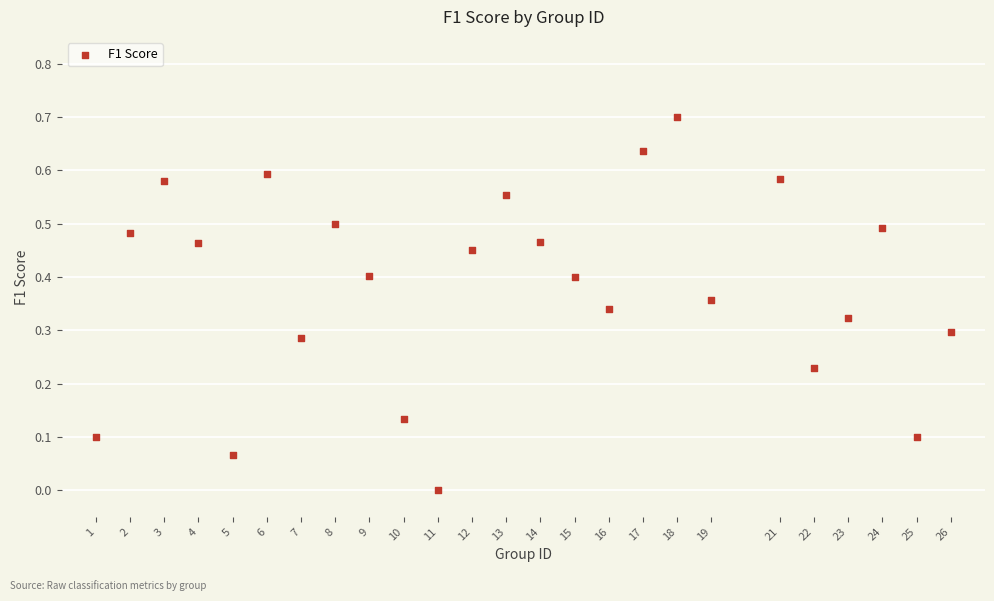

What is the range of X values (max minus min)?

25.0